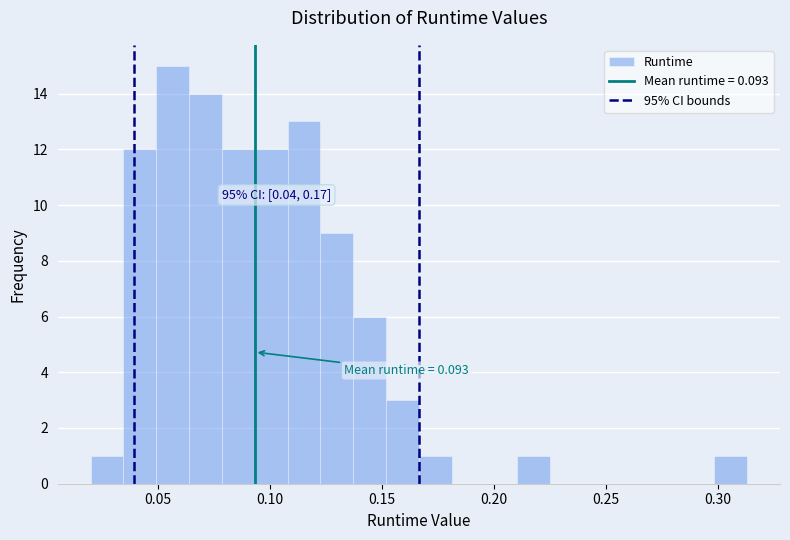

Read against the x-axis, roughly where is the centre of the tallest bar?

0.055